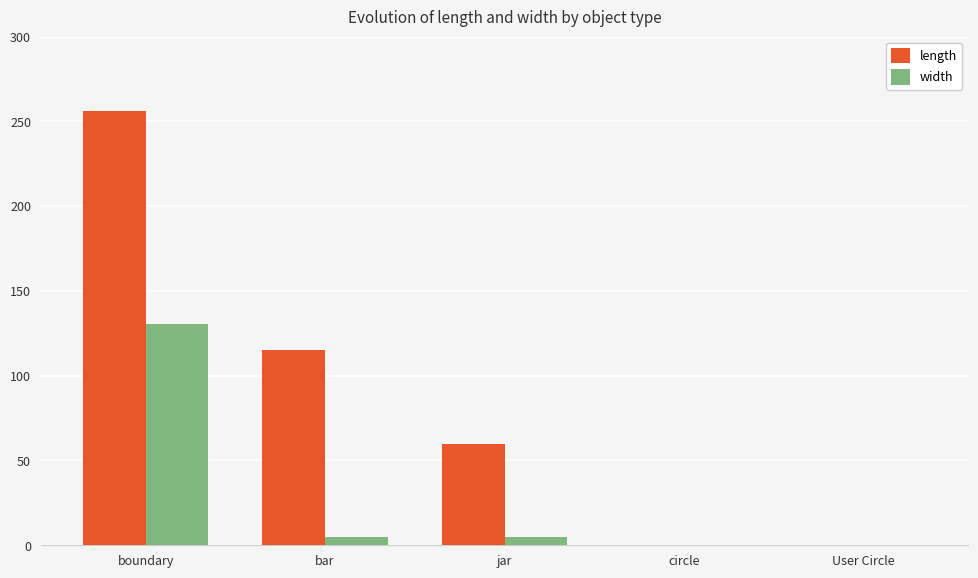

What are all the series names shown in the legend?

length, width